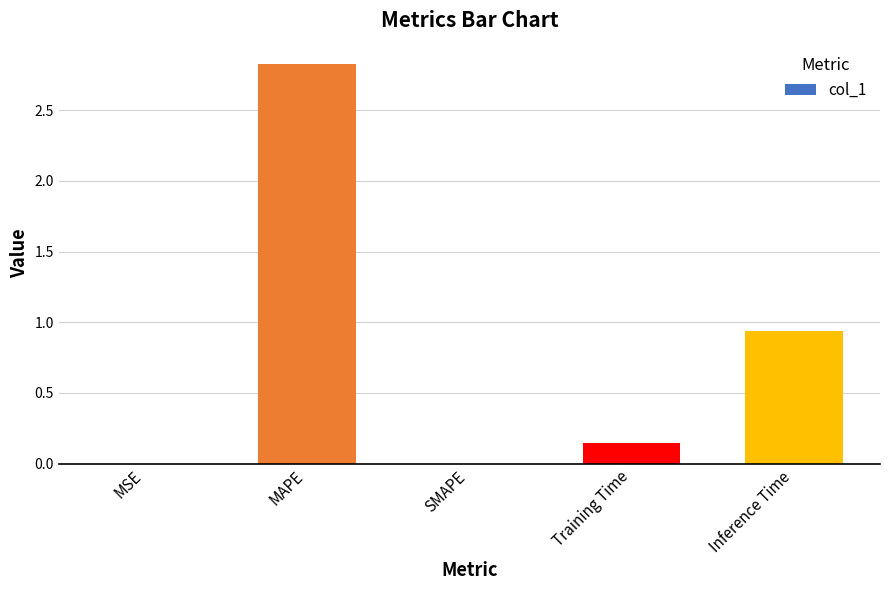

At which label is the value closest to 1?

Inference Time